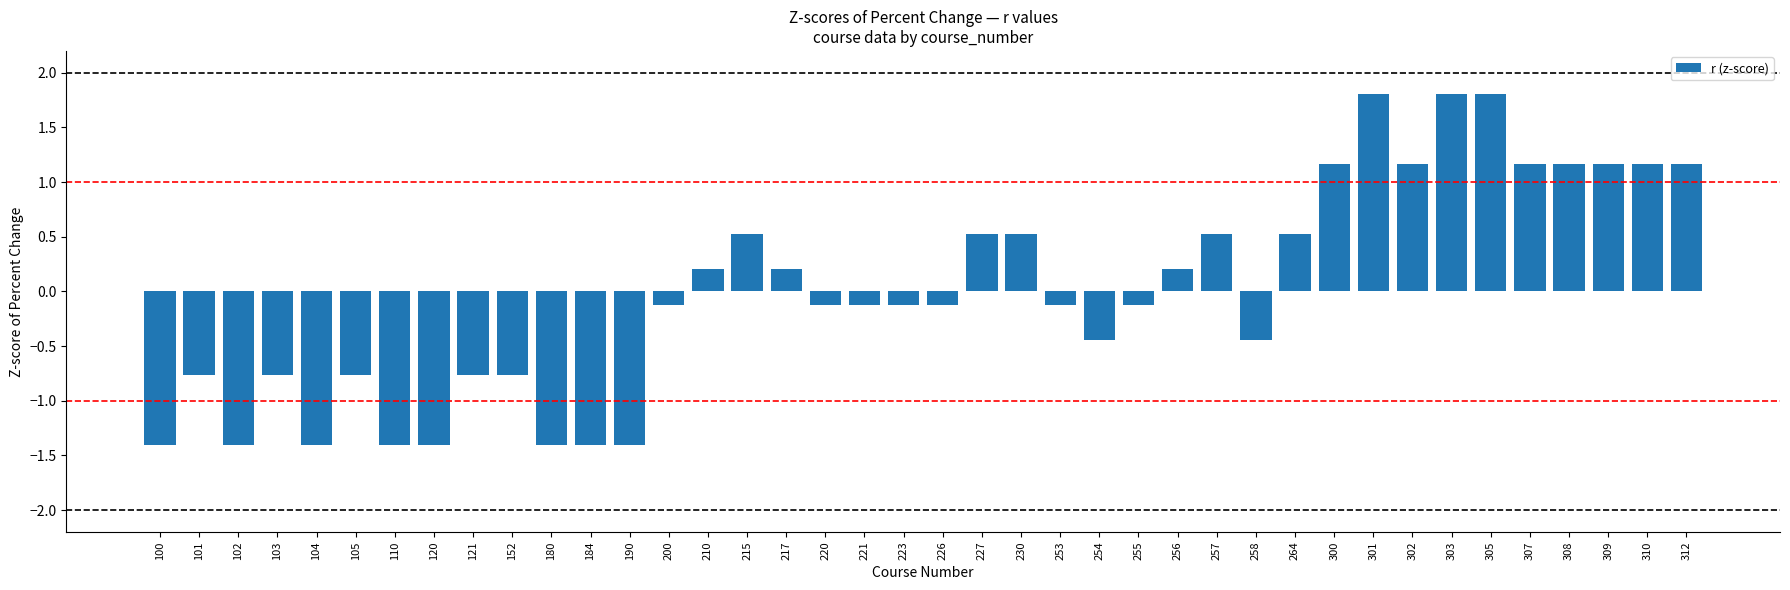

What is the value of the 17th bar from the left?

0.2